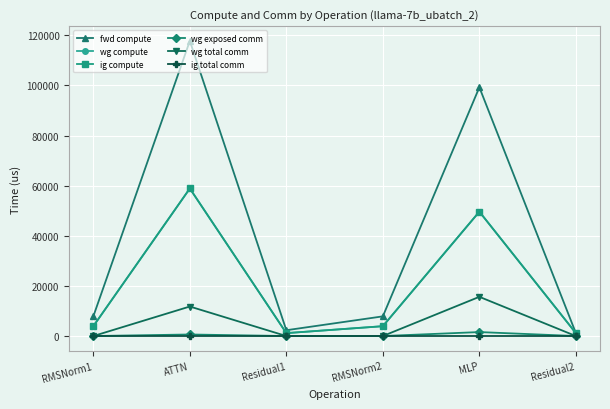

Which series has the largest total across all categories?

fwd compute